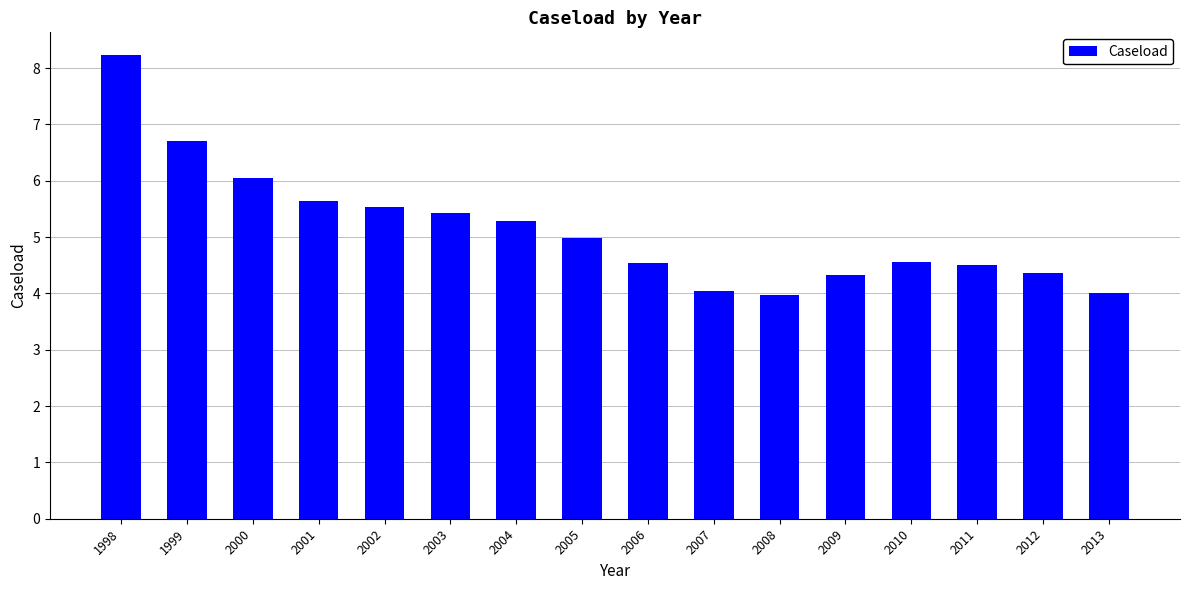

What is the difference between the values at 1999 and 2000?

0.7